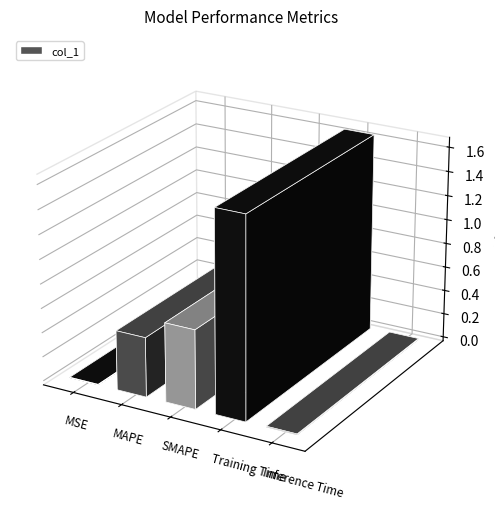

What is the change in value from MSE to MAPE?

+0.5